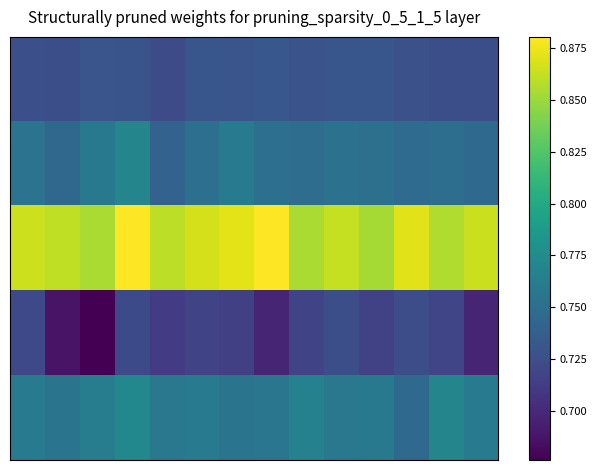

At how many categories does at least one series exceed 0?

14